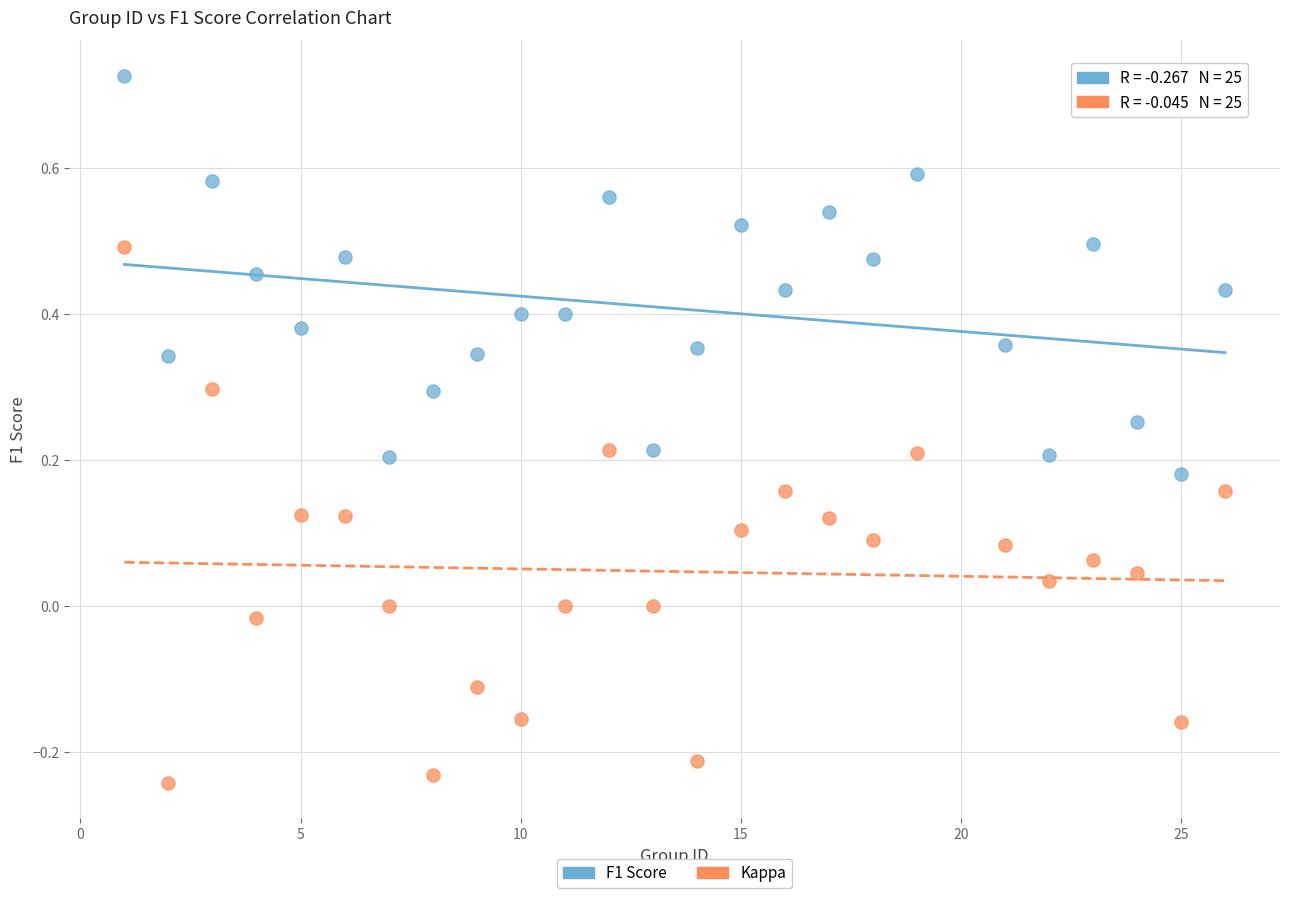

What are all the series names shown in the legend?

F1 Score, Kappa